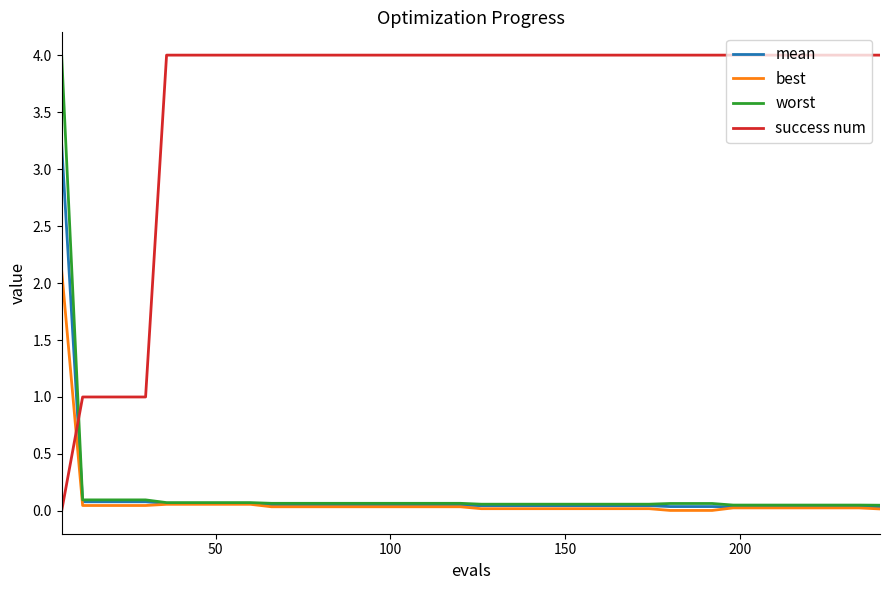

Is this an area chart (filled region under the line)?

No